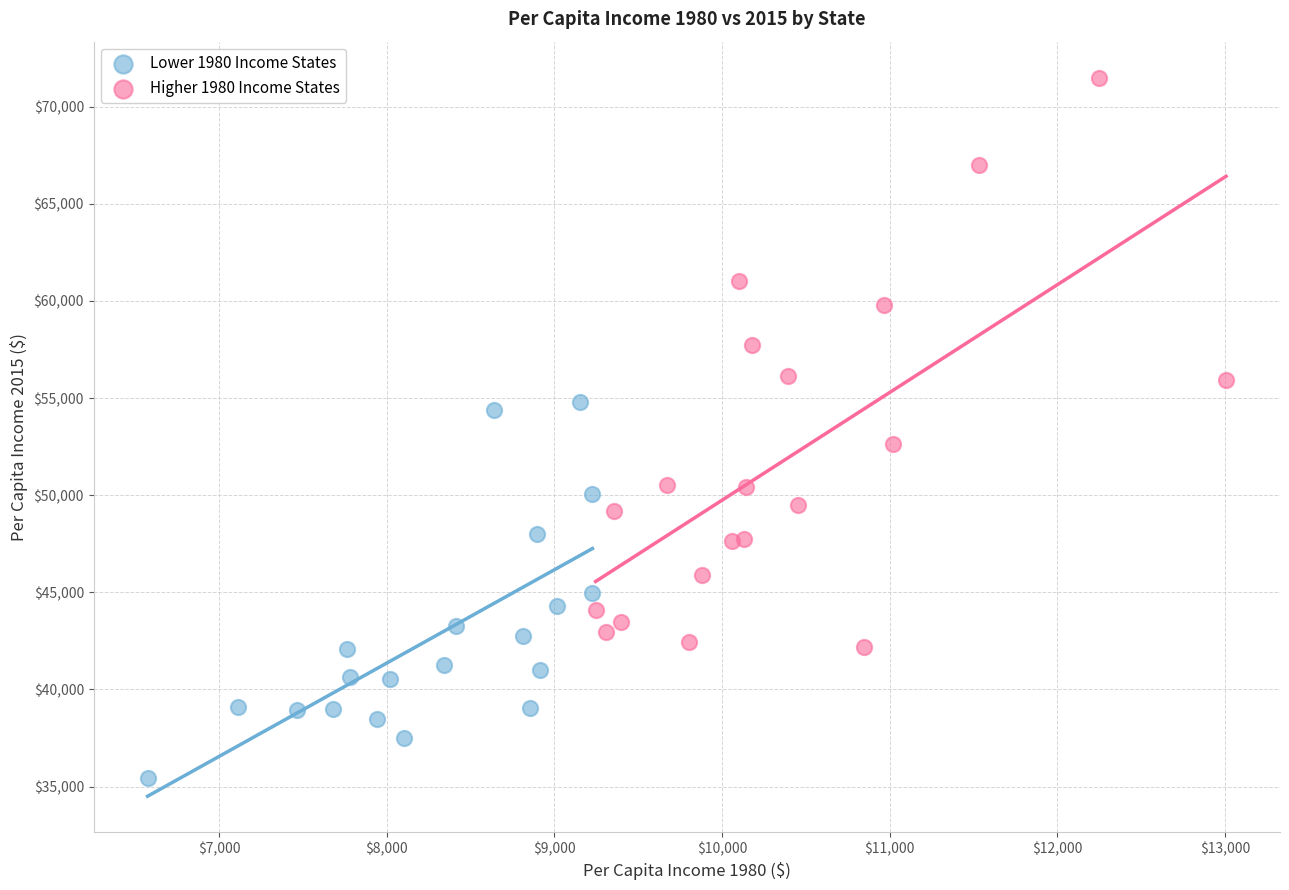

Which series contains the highest Y value?

Higher 1980 Income States